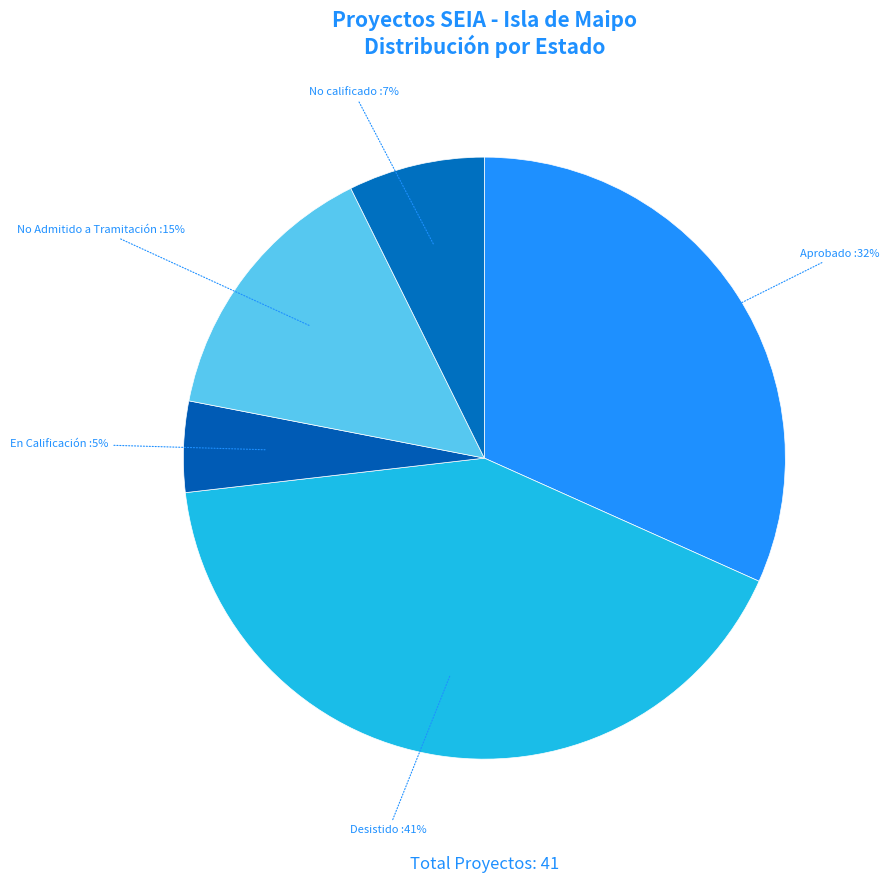

What is the largest slice in the pie chart?

Desistido